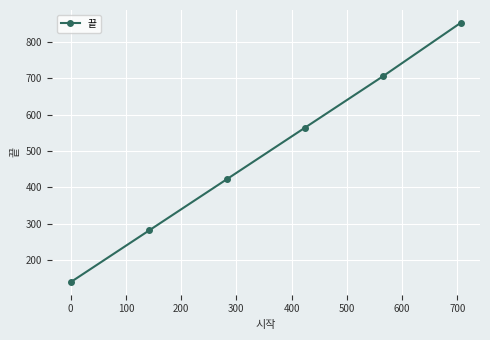

True or false: there are more than 2 points higher than both neighbors.

False